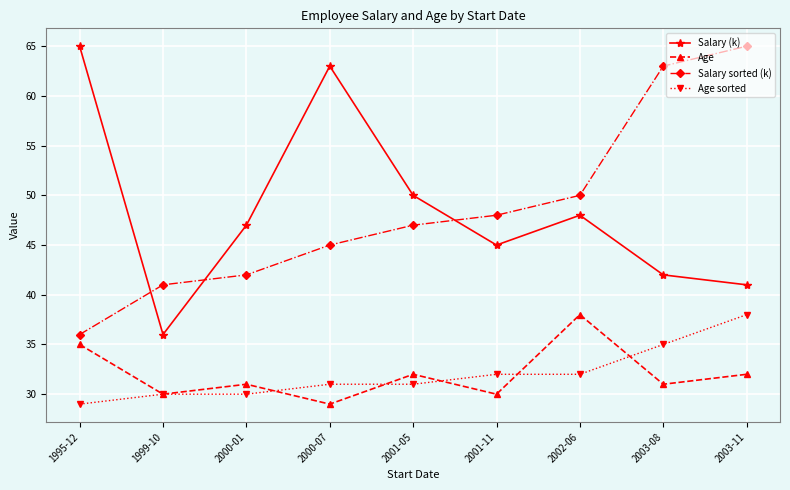

The Salary (k) series shows 42 at 2003-08. True or false?

True